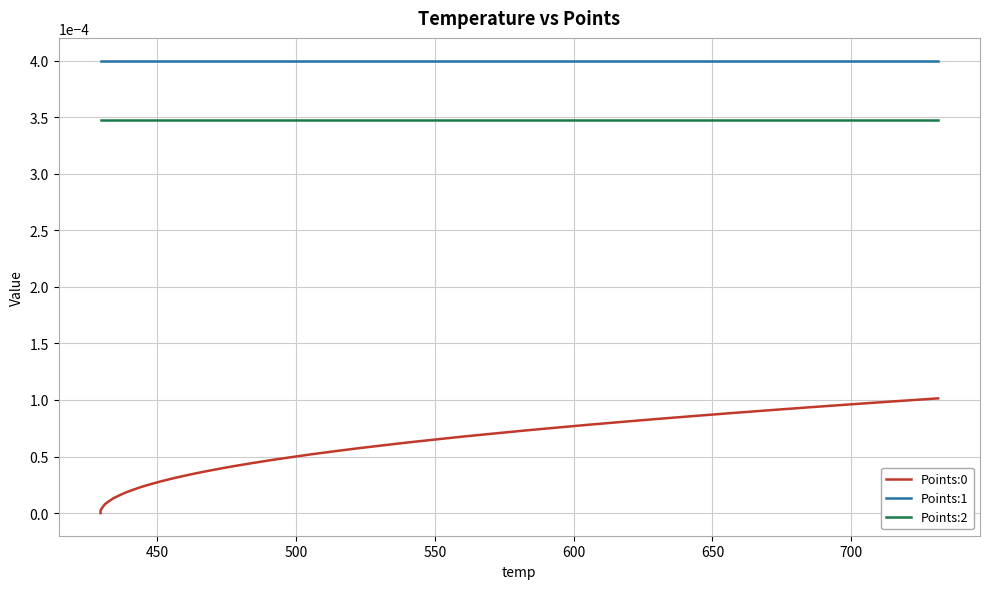

How many lines are shown in the chart?

3